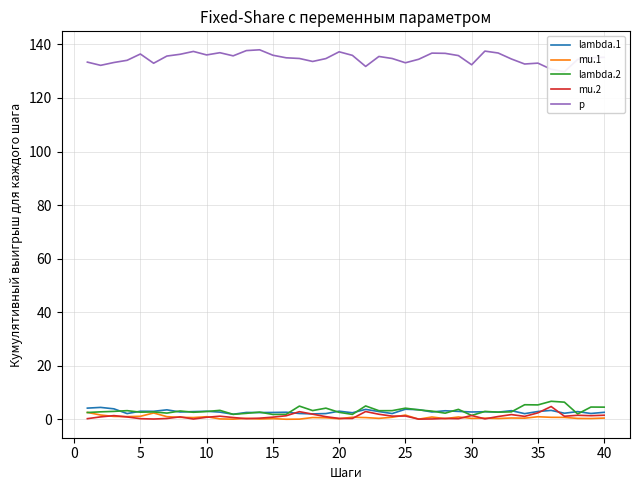

Which series ends up on top after the final intersection of lambda.2 and mu.1?

lambda.2